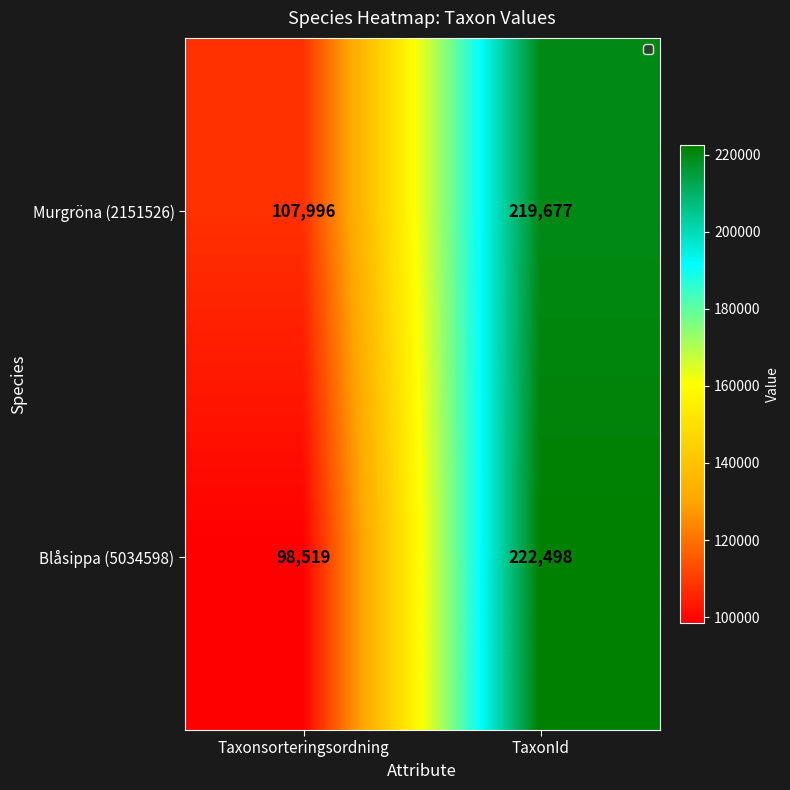

Which series has the widest spread of values?

Blåsippa (5034598)